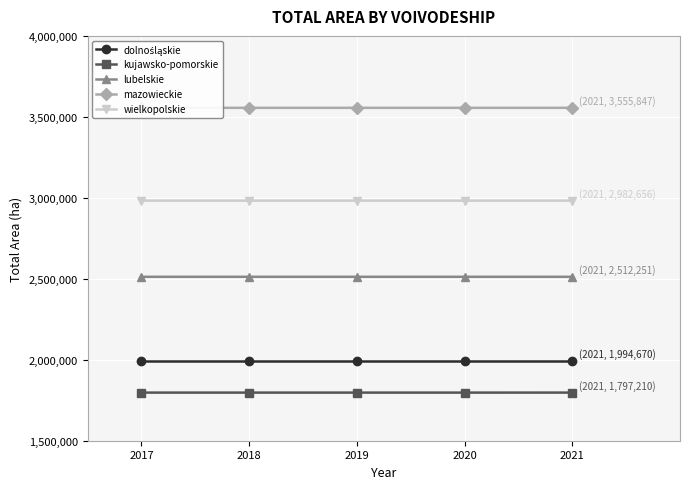

What is the total value across all series at 2018?

12842547